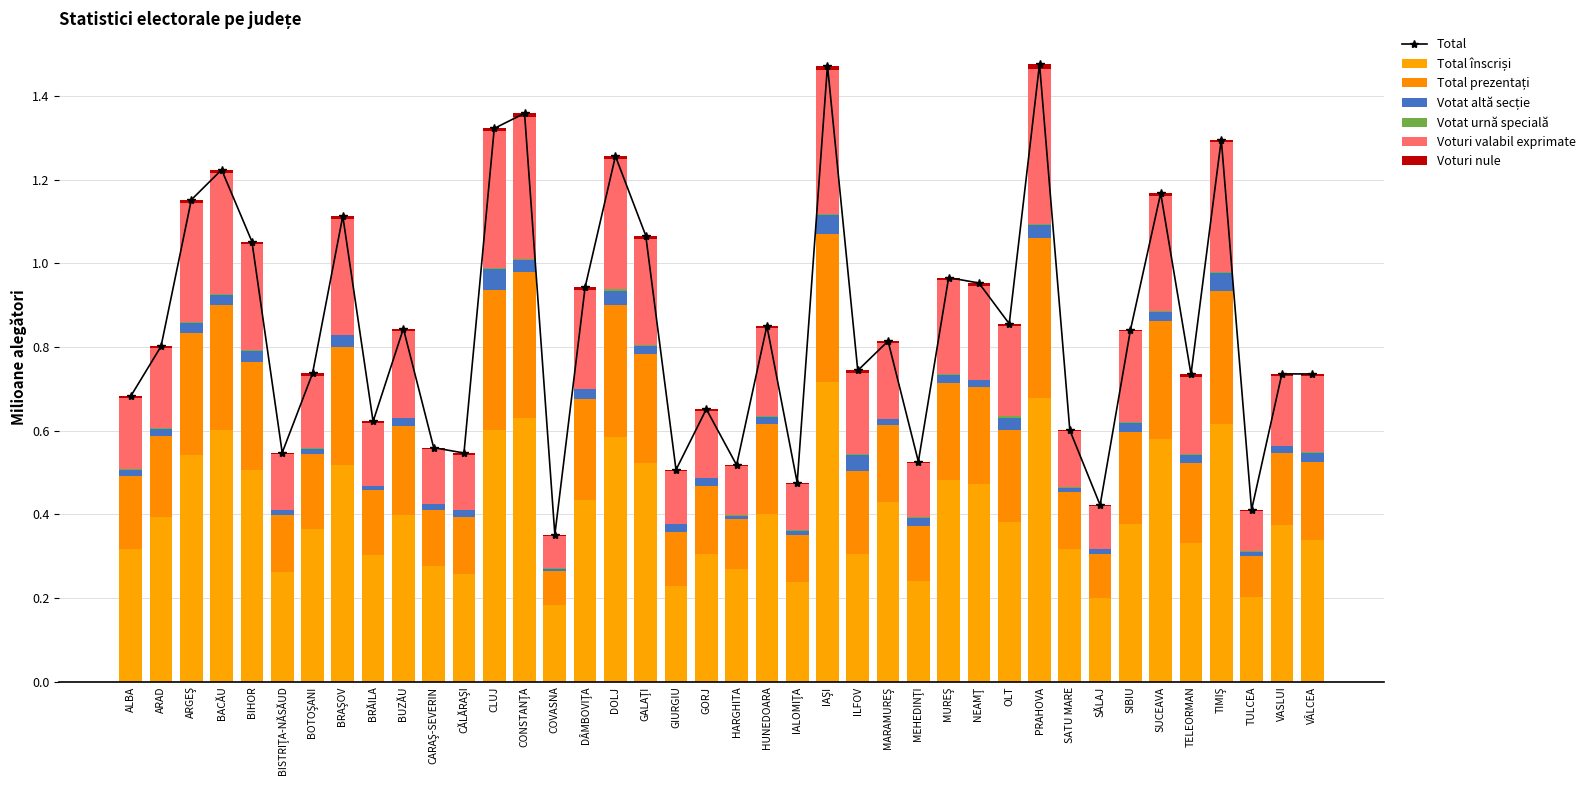

Reading left to right, list all the values displayed in this chart.

Total înscriși: ALBA=0.3	ARAD=0.4	ARGEŞ=0.5	BACĂU=0.6	BIHOR=0.5	BISTRIŢA-NĂSĂUD=0.3	BOTOŞANI=0.4	BRAŞOV=0.5	BRĂILA=0.3	BUZĂU=0.4	CARAŞ-SEVERIN=0.3	CĂLĂRAŞI=0.3	CLUJ=0.6	CONSTANŢA=0.6	COVASNA=0.2	DÂMBOVIŢA=0.4	DOLJ=0.6	GALAŢI=0.5	GIURGIU=0.2	GORJ=0.3	HARGHITA=0.3	HUNEDOARA=0.4	IALOMIŢA=0.2	IAŞI=0.7	ILFOV=0.3	MARAMUREŞ=0.4	MEHEDINŢI=0.2	MUREŞ=0.5	NEAMŢ=0.5	OLT=0.4	PRAHOVA=0.7	SATU MARE=0.3	SĂLAJ=0.2	SIBIU=0.4	SUCEAVA=0.6	TELEORMAN=0.3	TIMIŞ=0.6	TULCEA=0.2	VASLUI=0.4	VÂLCEA=0.3
Total prezentați: ALBA=0.2	ARAD=0.2	ARGEŞ=0.3	BACĂU=0.3	BIHOR=0.3	BISTRIŢA-NĂSĂUD=0.1	BOTOŞANI=0.2	BRAŞOV=0.3	BRĂILA=0.2	BUZĂU=0.2	CARAŞ-SEVERIN=0.1	CĂLĂRAŞI=0.1	CLUJ=0.3	CONSTANŢA=0.3	COVASNA=0.1	DÂMBOVIŢA=0.2	DOLJ=0.3	GALAŢI=0.3	GIURGIU=0.1	GORJ=0.2	HARGHITA=0.1	HUNEDOARA=0.2	IALOMIŢA=0.1	IAŞI=0.4	ILFOV=0.2	MARAMUREŞ=0.2	MEHEDINŢI=0.1	MUREŞ=0.2	NEAMŢ=0.2	OLT=0.2	PRAHOVA=0.4	SATU MARE=0.1	SĂLAJ=0.1	SIBIU=0.2	SUCEAVA=0.3	TELEORMAN=0.2	TIMIŞ=0.3	TULCEA=0.1	VASLUI=0.2	VÂLCEA=0.2
Votat altă secție: ALBA=0.0	ARAD=0.0	ARGEŞ=0.0	BACĂU=0.0	BIHOR=0.0	BISTRIŢA-NĂSĂUD=0.0	BOTOŞANI=0.0	BRAŞOV=0.0	BRĂILA=0.0	BUZĂU=0.0	CARAŞ-SEVERIN=0.0	CĂLĂRAŞI=0.0	CLUJ=0.1	CONSTANŢA=0.0	COVASNA=0.0	DÂMBOVIŢA=0.0	DOLJ=0.0	GALAŢI=0.0	GIURGIU=0.0	GORJ=0.0	HARGHITA=0.0	HUNEDOARA=0.0	IALOMIŢA=0.0	IAŞI=0.0	ILFOV=0.0	MARAMUREŞ=0.0	MEHEDINŢI=0.0	MUREŞ=0.0	NEAMŢ=0.0	OLT=0.0	PRAHOVA=0.0	SATU MARE=0.0	SĂLAJ=0.0	SIBIU=0.0	SUCEAVA=0.0	TELEORMAN=0.0	TIMIŞ=0.0	TULCEA=0.0	VASLUI=0.0	VÂLCEA=0.0
Votat urnă specială: ALBA=0.0	ARAD=0.0	ARGEŞ=0.0	BACĂU=0.0	BIHOR=0.0	BISTRIŢA-NĂSĂUD=0.0	BOTOŞANI=0.0	BRAŞOV=0.0	BRĂILA=0.0	BUZĂU=0.0	CARAŞ-SEVERIN=0.0	CĂLĂRAŞI=0.0	CLUJ=0.0	CONSTANŢA=0.0	COVASNA=0.0	DÂMBOVIŢA=0.0	DOLJ=0.0	GALAŢI=0.0	GIURGIU=0.0	GORJ=0.0	HARGHITA=0.0	HUNEDOARA=0.0	IALOMIŢA=0.0	IAŞI=0.0	ILFOV=0.0	MARAMUREŞ=0.0	MEHEDINŢI=0.0	MUREŞ=0.0	NEAMŢ=0.0	OLT=0.0	PRAHOVA=0.0	SATU MARE=0.0	SĂLAJ=0.0	SIBIU=0.0	SUCEAVA=0.0	TELEORMAN=0.0	TIMIŞ=0.0	TULCEA=0.0	VASLUI=0.0	VÂLCEA=0.0
Voturi valabil exprimate: ALBA=0.2	ARAD=0.2	ARGEŞ=0.3	BACĂU=0.3	BIHOR=0.3	BISTRIŢA-NĂSĂUD=0.1	BOTOŞANI=0.2	BRAŞOV=0.3	BRĂILA=0.2	BUZĂU=0.2	CARAŞ-SEVERIN=0.1	CĂLĂRAŞI=0.1	CLUJ=0.3	CONSTANŢA=0.3	COVASNA=0.1	DÂMBOVIŢA=0.2	DOLJ=0.3	GALAŢI=0.3	GIURGIU=0.1	GORJ=0.2	HARGHITA=0.1	HUNEDOARA=0.2	IALOMIŢA=0.1	IAŞI=0.3	ILFOV=0.2	MARAMUREŞ=0.2	MEHEDINŢI=0.1	MUREŞ=0.2	NEAMŢ=0.2	OLT=0.2	PRAHOVA=0.4	SATU MARE=0.1	SĂLAJ=0.1	SIBIU=0.2	SUCEAVA=0.3	TELEORMAN=0.2	TIMIŞ=0.3	TULCEA=0.1	VASLUI=0.2	VÂLCEA=0.2
Voturi nule: ALBA=0.0	ARAD=0.0	ARGEŞ=0.0	BACĂU=0.0	BIHOR=0.0	BISTRIŢA-NĂSĂUD=0.0	BOTOŞANI=0.0	BRAŞOV=0.0	BRĂILA=0.0	BUZĂU=0.0	CARAŞ-SEVERIN=0.0	CĂLĂRAŞI=0.0	CLUJ=0.0	CONSTANŢA=0.0	COVASNA=0.0	DÂMBOVIŢA=0.0	DOLJ=0.0	GALAŢI=0.0	GIURGIU=0.0	GORJ=0.0	HARGHITA=0.0	HUNEDOARA=0.0	IALOMIŢA=0.0	IAŞI=0.0	ILFOV=0.0	MARAMUREŞ=0.0	MEHEDINŢI=0.0	MUREŞ=0.0	NEAMŢ=0.0	OLT=0.0	PRAHOVA=0.0	SATU MARE=0.0	SĂLAJ=0.0	SIBIU=0.0	SUCEAVA=0.0	TELEORMAN=0.0	TIMIŞ=0.0	TULCEA=0.0	VASLUI=0.0	VÂLCEA=0.0